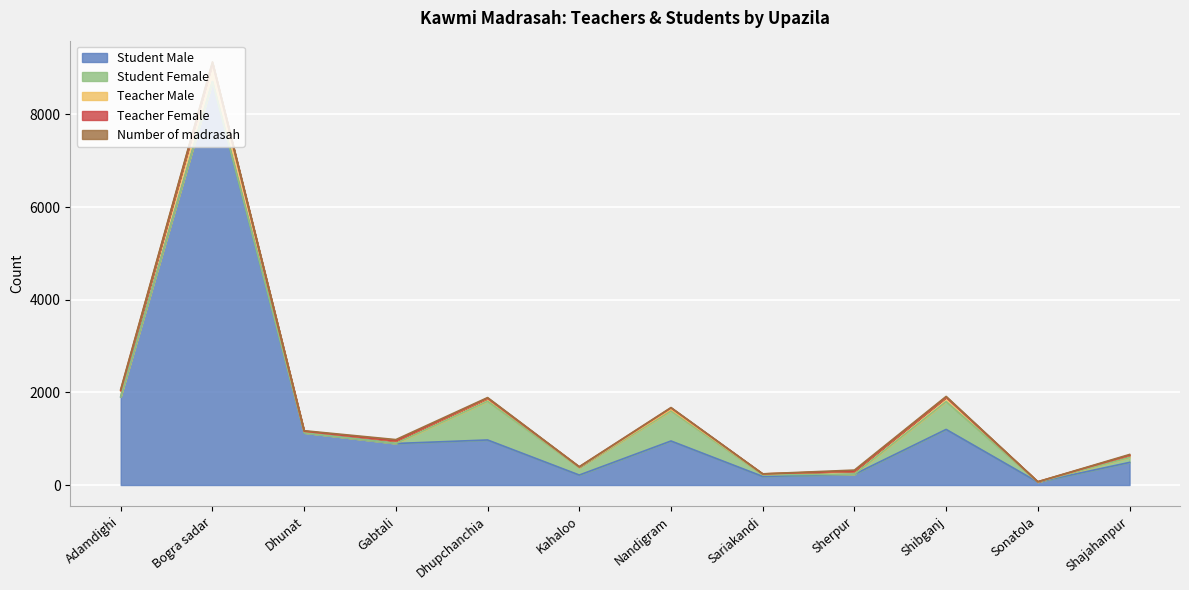

Does the chart display data point markers on the line(s)?

No